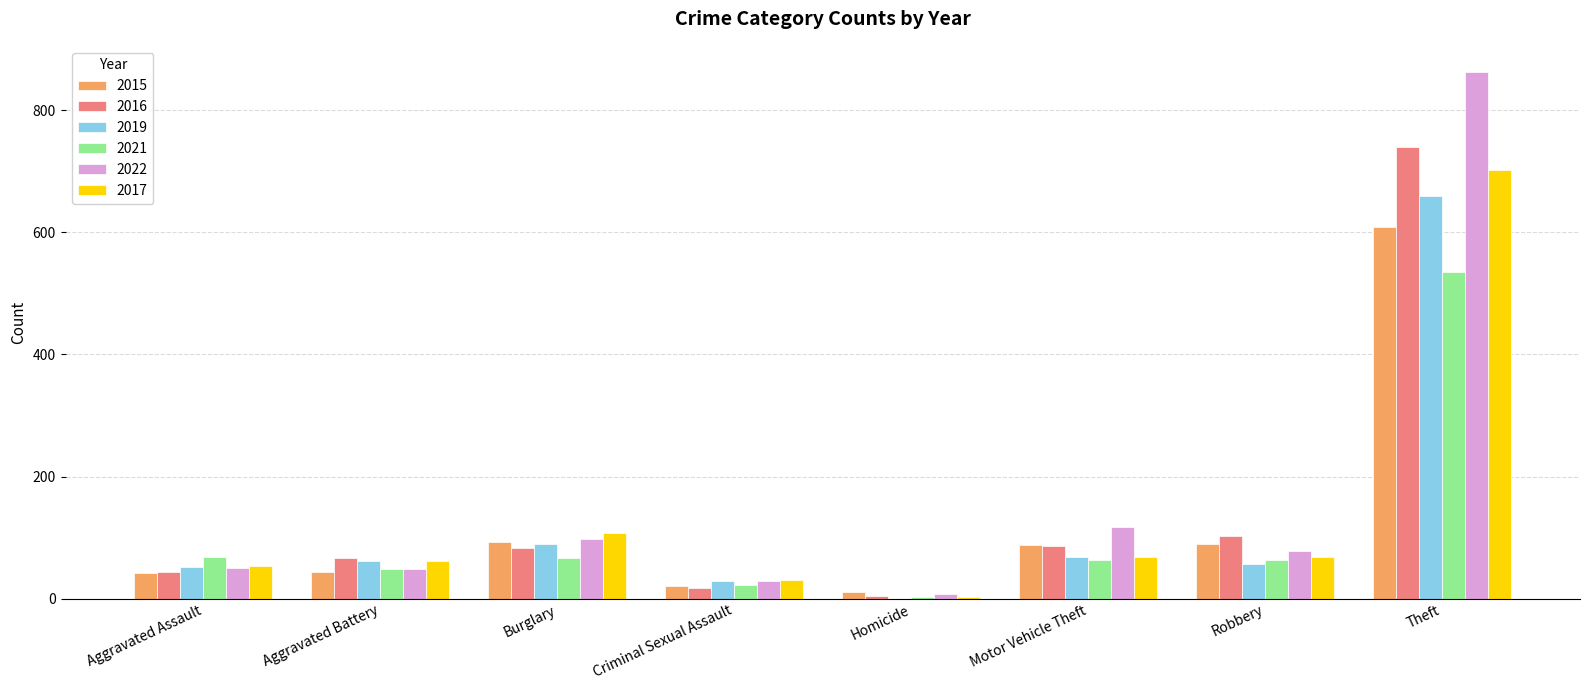

How many groups of bars are there?

8